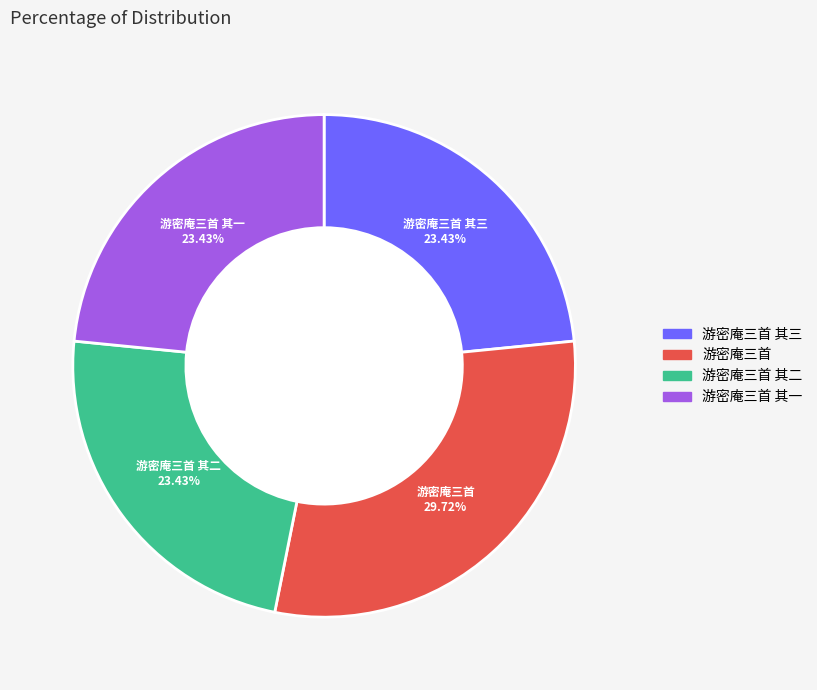

Is there a majority slice in this chart?

No